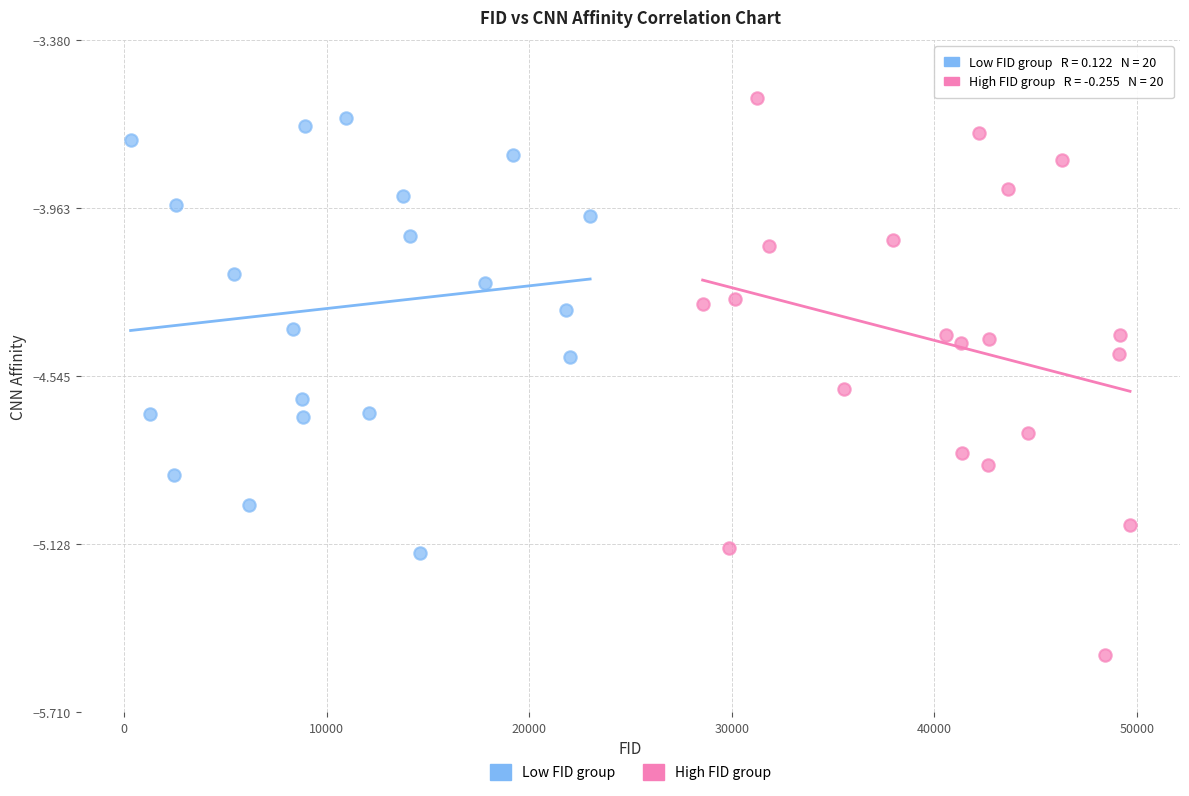

Which series has the largest Y range (max minus min)?

High FID group